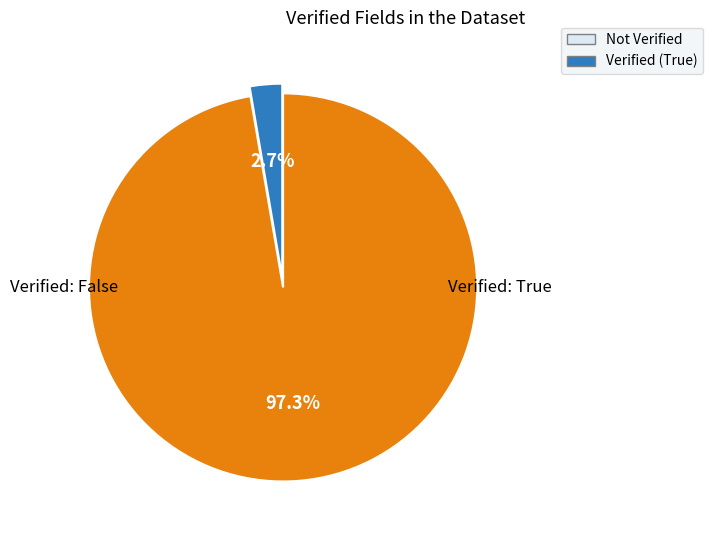

How many segments does this pie chart have?

2